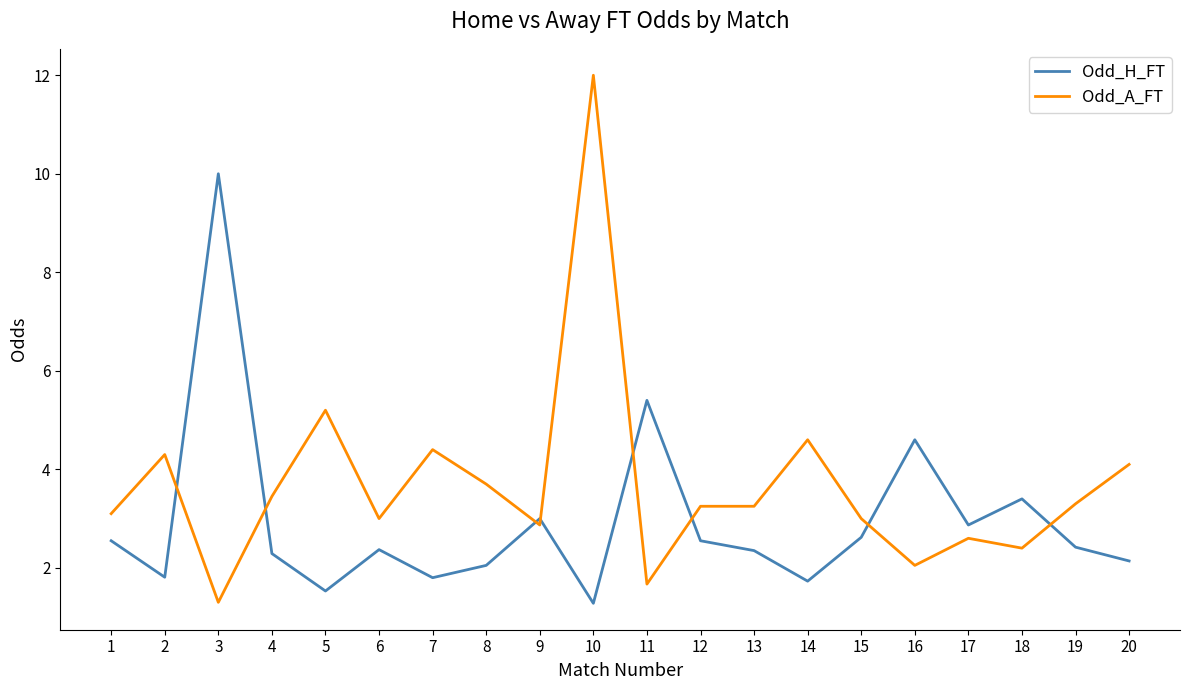

How many series are shown in this chart?

2